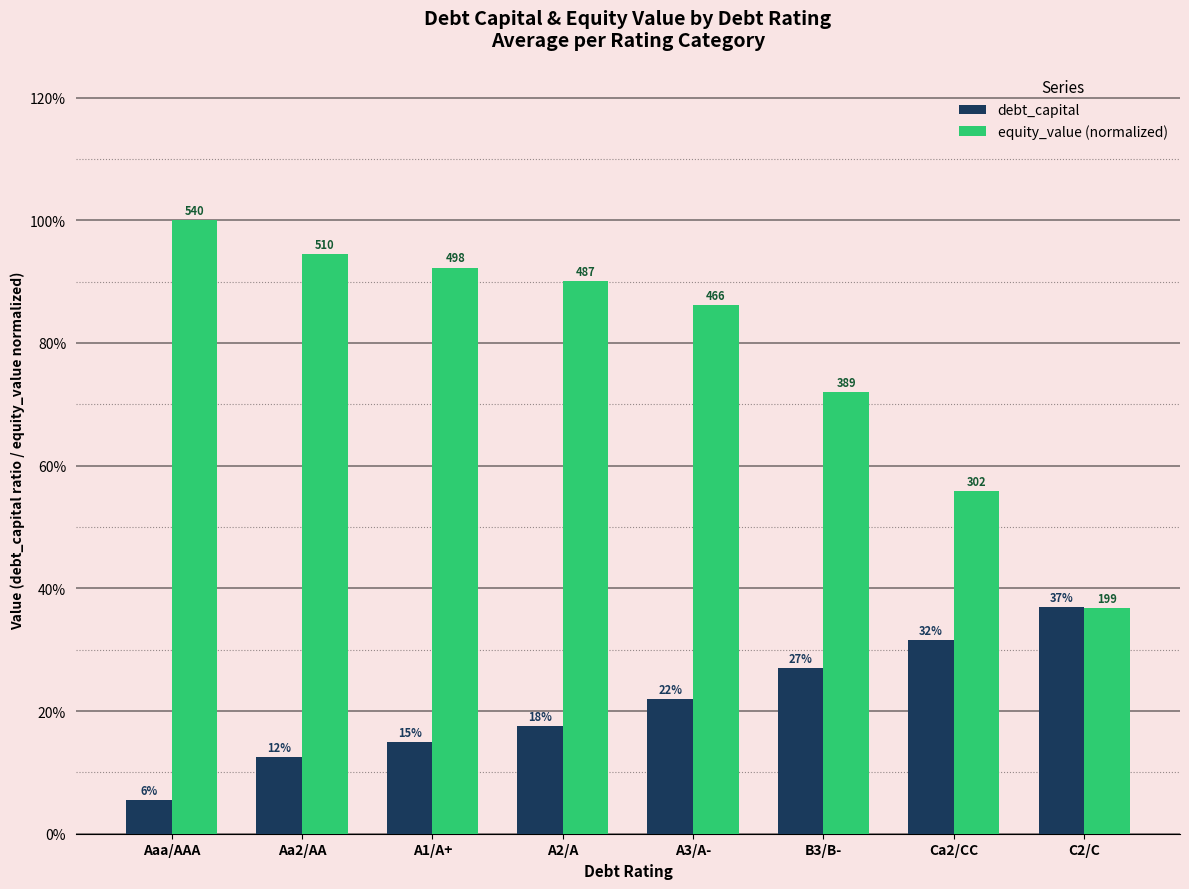

What is the approximate value of debt_capital at B3/B-?

0.3